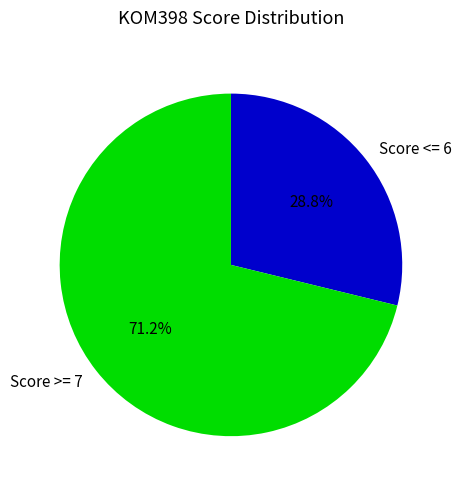

Is the sum of Score <= 6 and Score >= 7 greater than half?

Yes